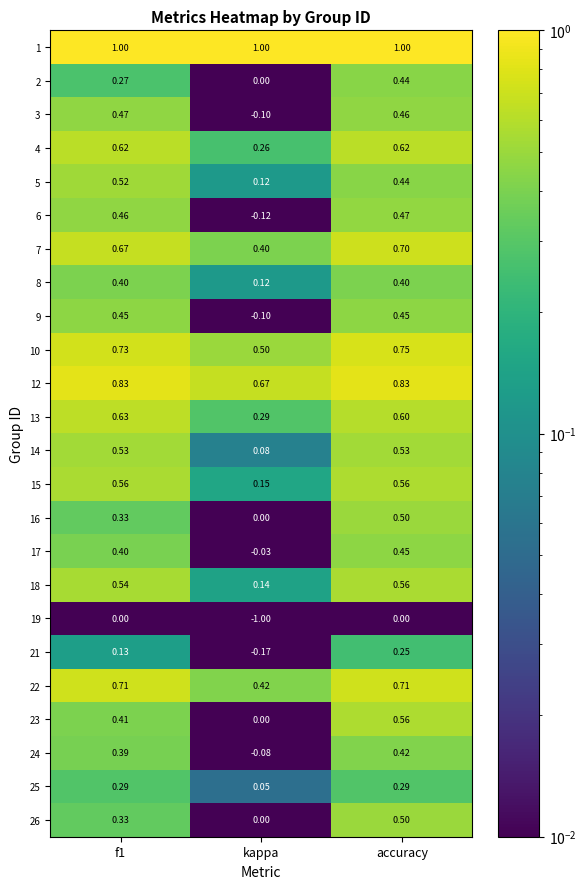

Is the value of 3 at kappa greater than the value of 19 at kappa?

Yes